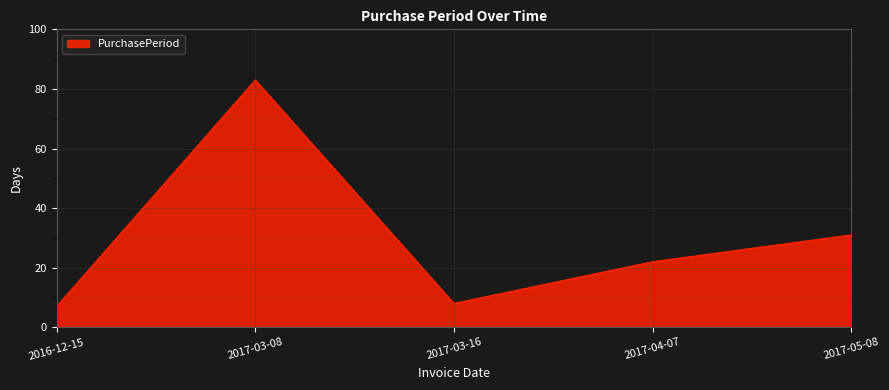

Reading right to left, what are all the values shown in this chart?

31	22	8	83	7